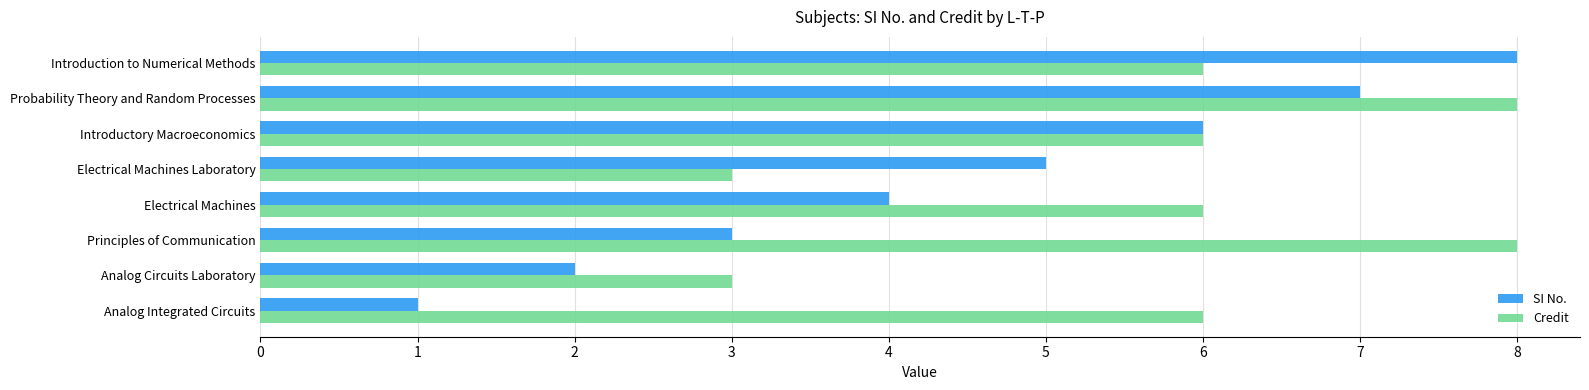

What is the spread (max minus min) of values at Principles of Communication?

5